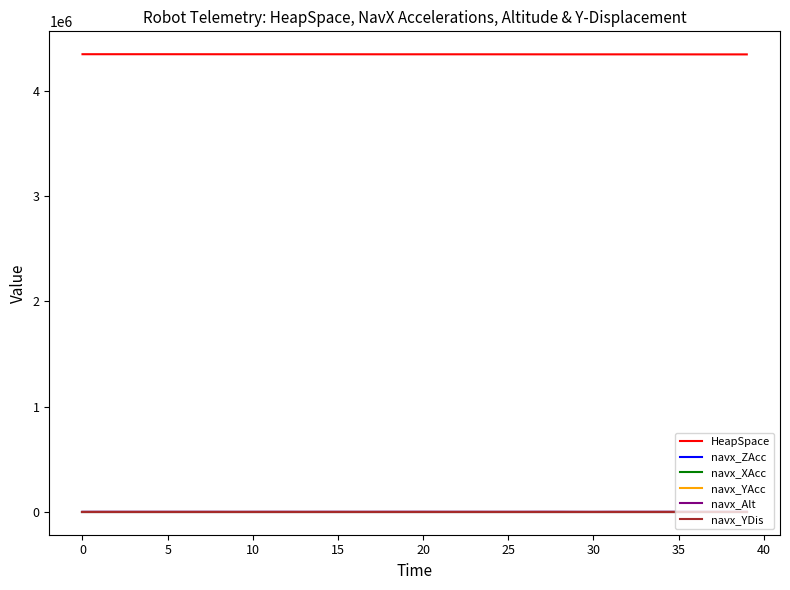

True or false: navx_ZAcc and HeapSpace cross at least once.

False